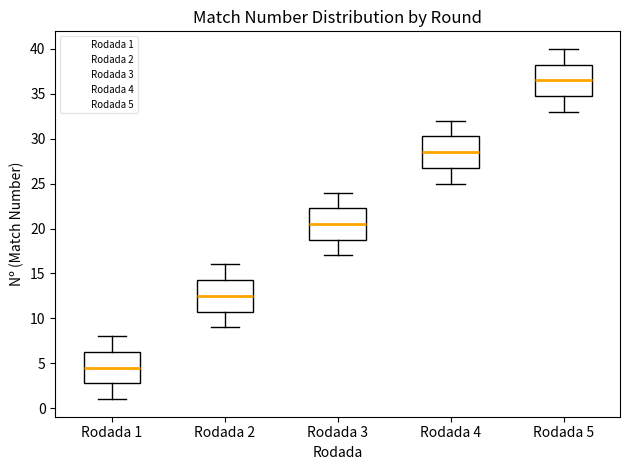

Which box has the lowest median line?

Rodada 1